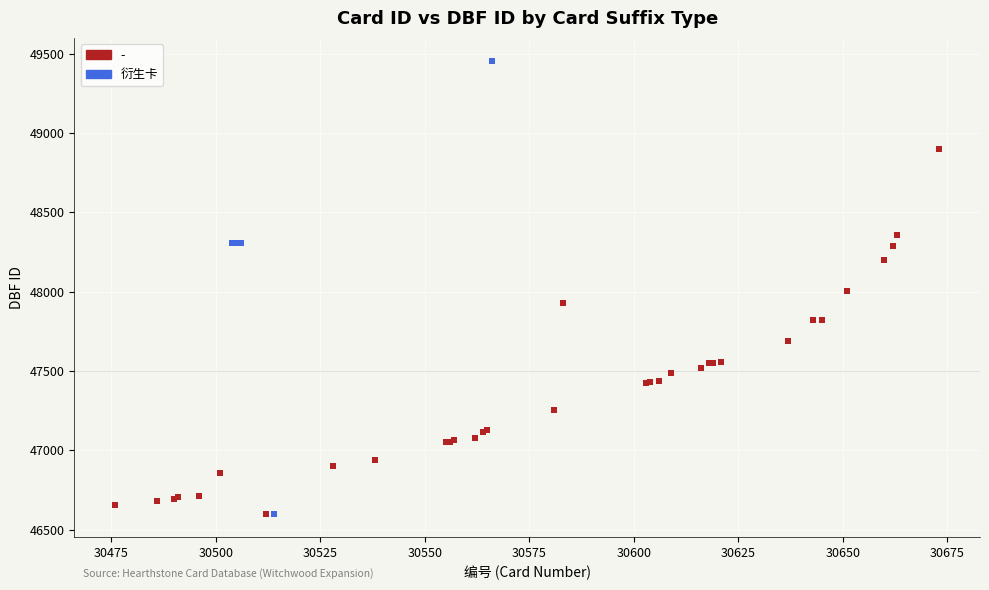

Which series contains the highest Y value?

衍生卡